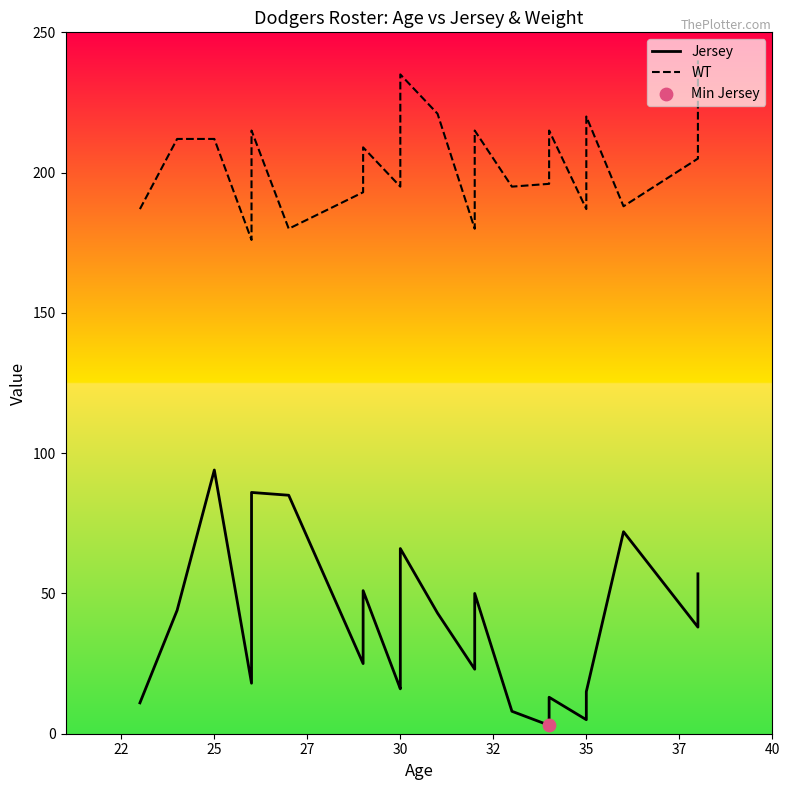

Is the value of WT at 16 greater than the value of Jersey at 10?

Yes